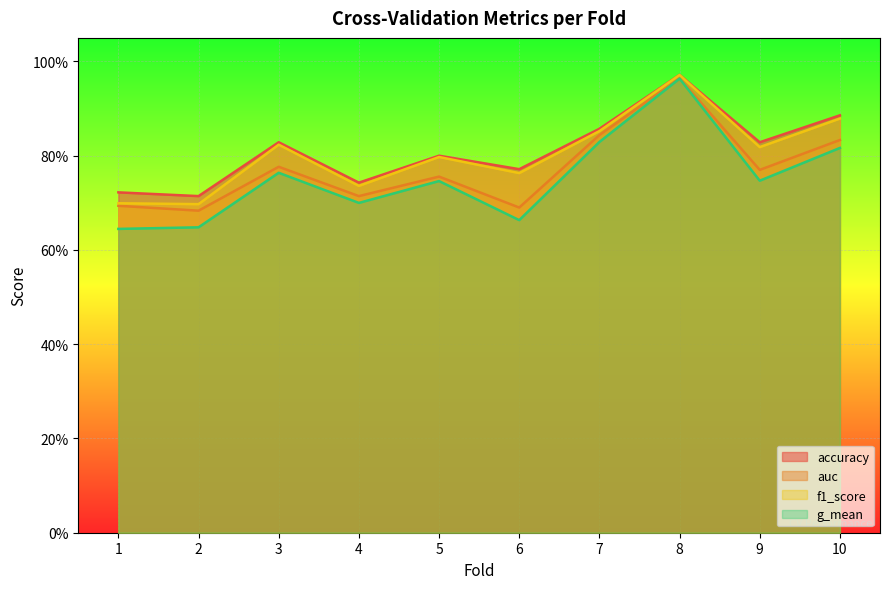

Reading right to left, what are all the values shown in this chart?

accuracy: 0.9	0.8	1.0	0.9	0.8	0.8	0.7	0.8	0.7	0.7
auc: 0.8	0.8	1.0	0.8	0.7	0.8	0.7	0.8	0.7	0.7
f1_score: 0.9	0.8	1.0	0.9	0.8	0.8	0.7	0.8	0.7	0.7
g_mean: 0.8	0.7	1.0	0.8	0.7	0.7	0.7	0.8	0.6	0.6